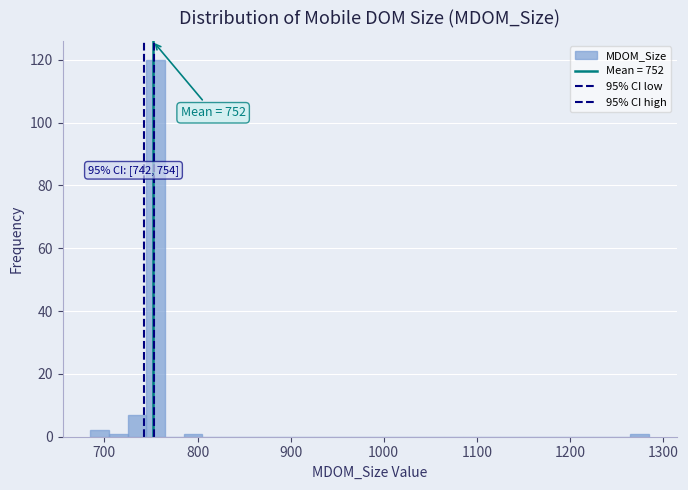

Read against the x-axis, roughly where is the centre of the tallest bar?

760